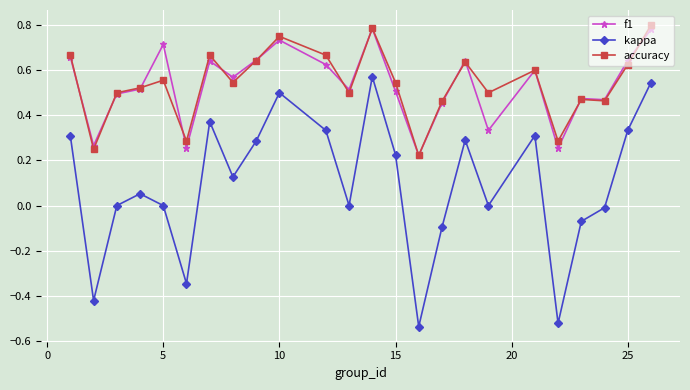

Which series has the largest range (max minus min)?

kappa